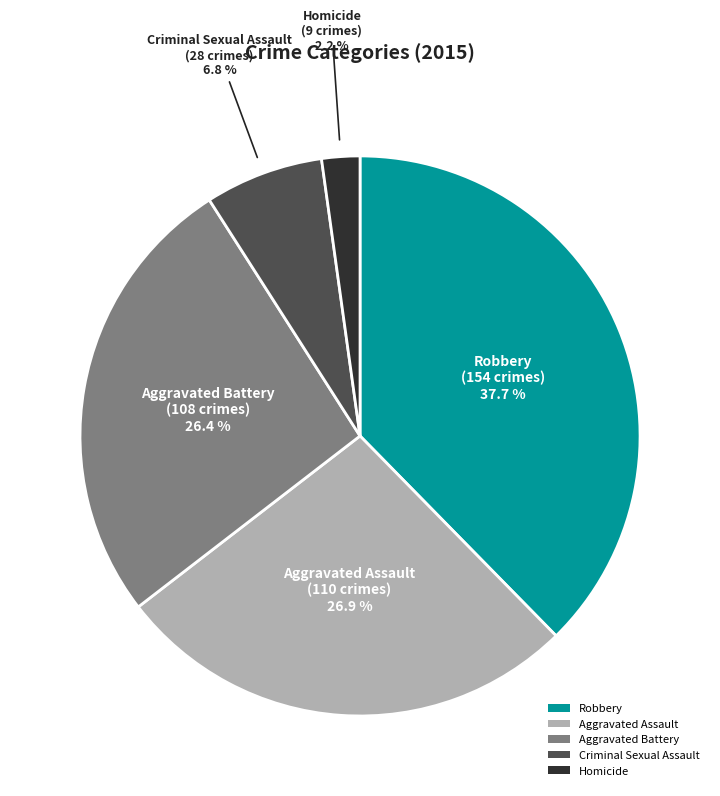

What is the smallest slice in the pie chart?

Homicide